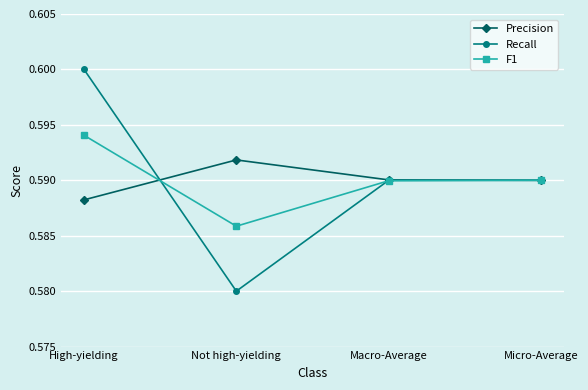

What position from the left is Micro-Average?

4